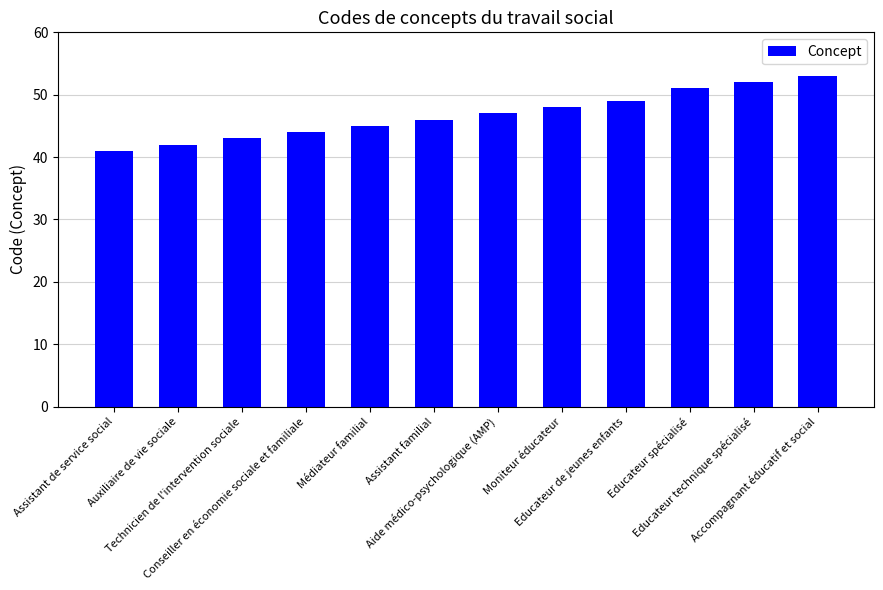

How many bars are there in total?

12